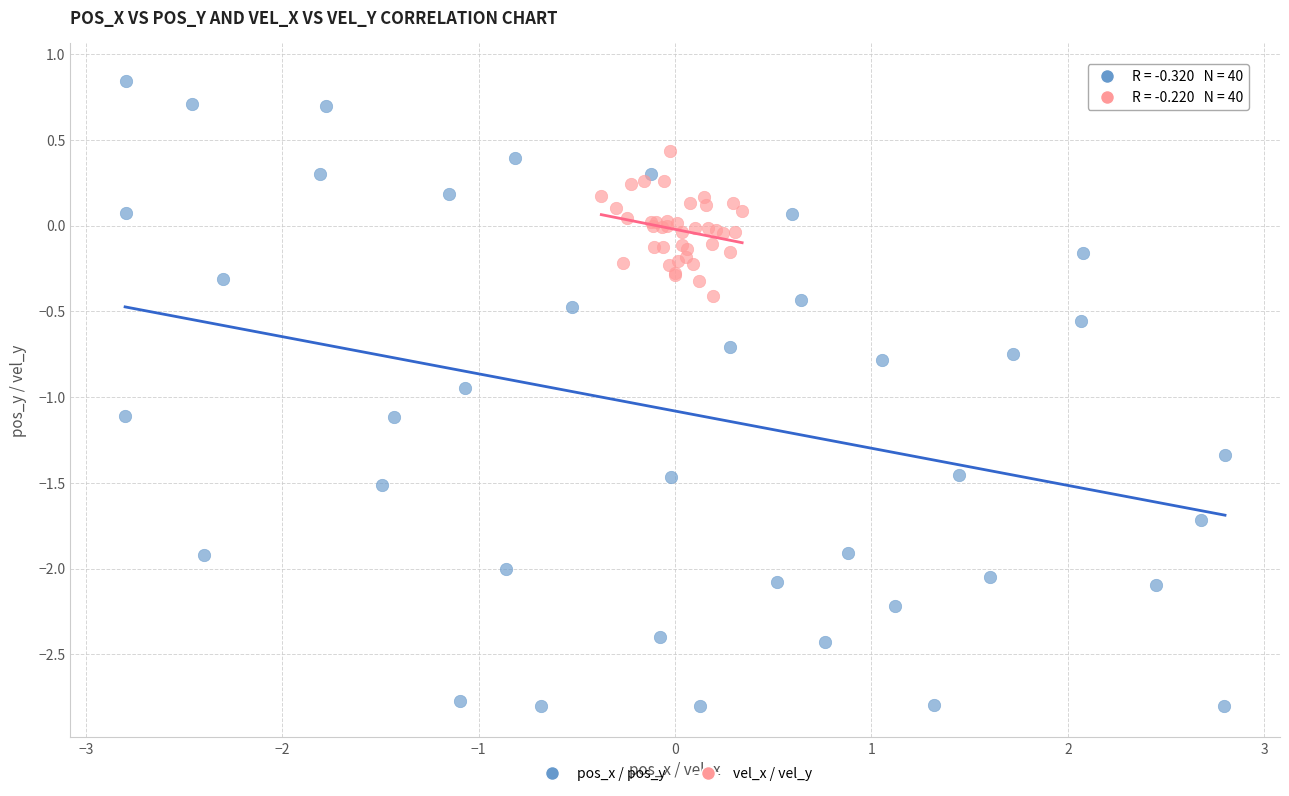

Which series contains the lowest Y value?

pos_x / pos_y